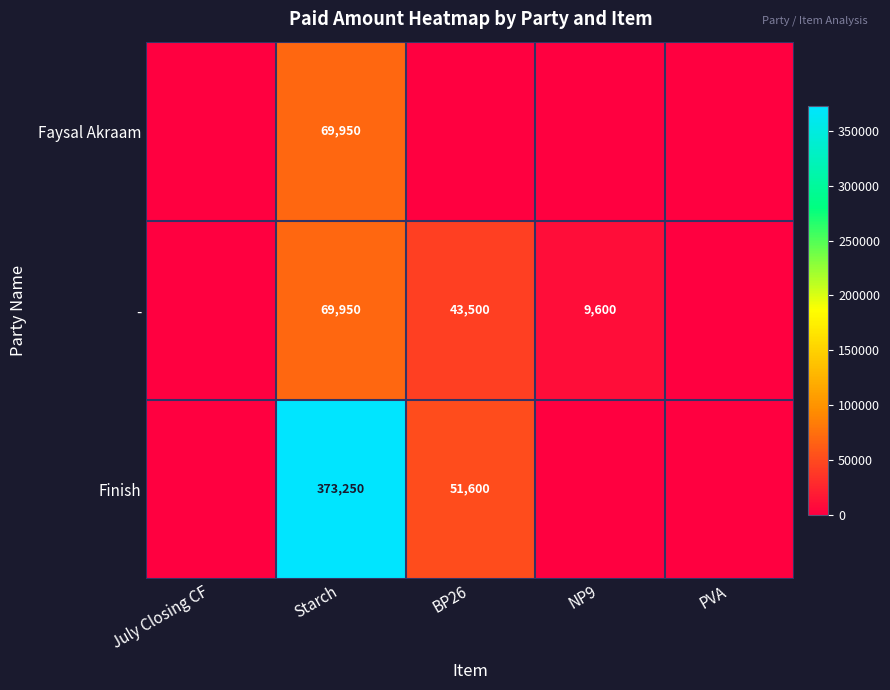

Between Starch and July Closing CF, which is larger?

Starch